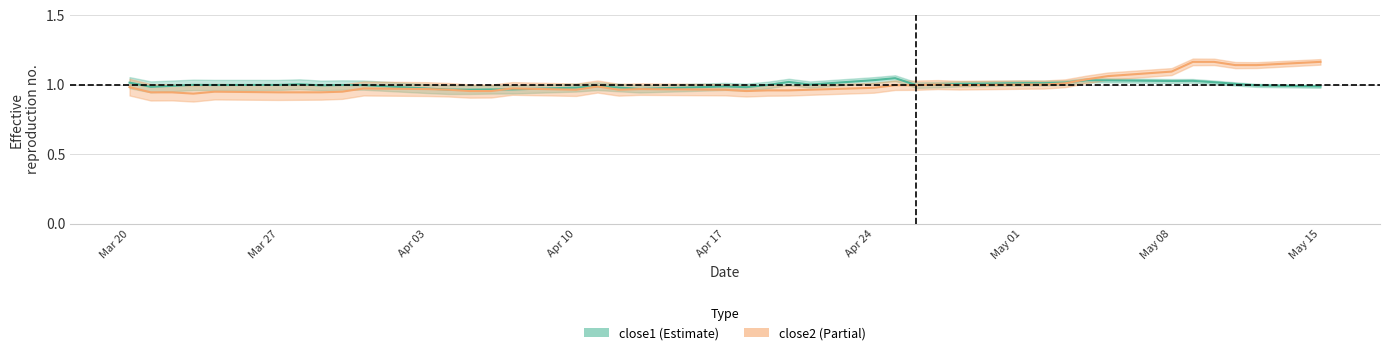

Which series ends up on top after the final intersection of close1 and close2?

close2